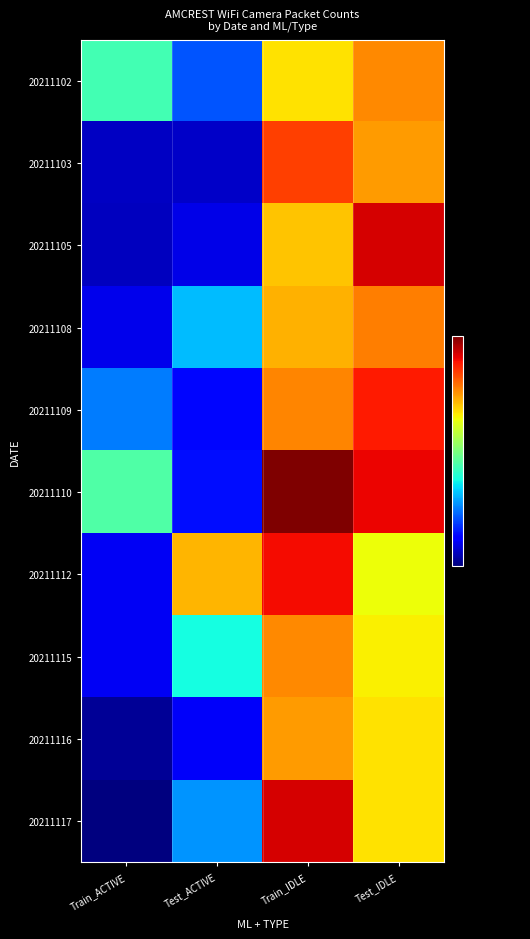

Which series has the largest total across all categories?

20211110